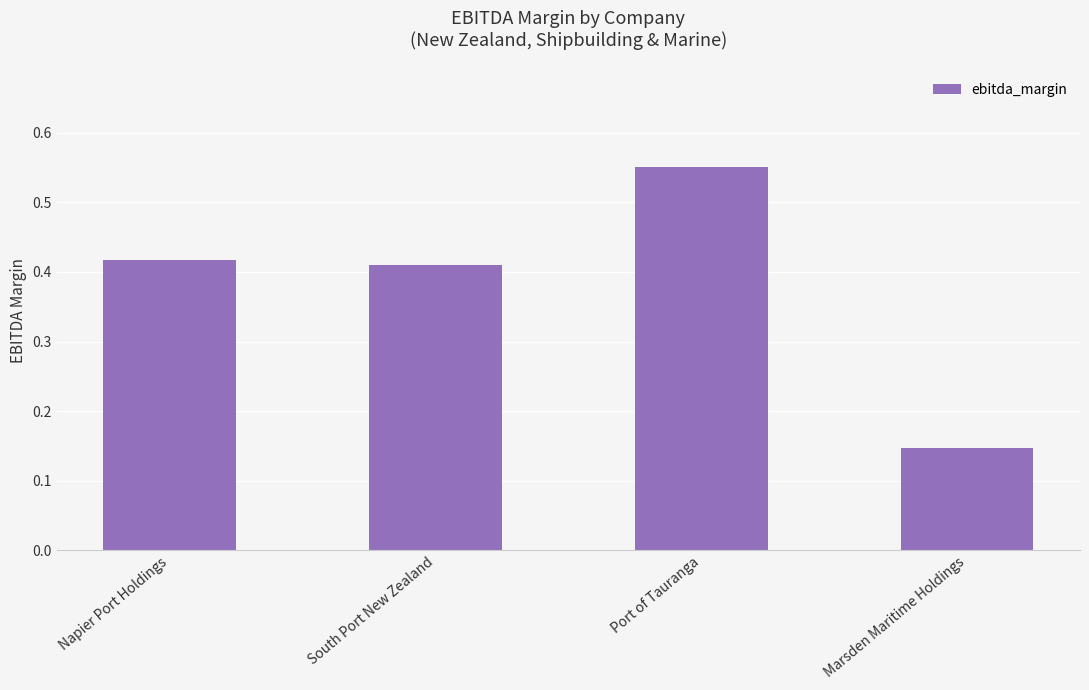

List the labels in order of value, largest first.

Port of Tauranga, Napier Port Holdings, South Port New Zealand, Marsden Maritime Holdings